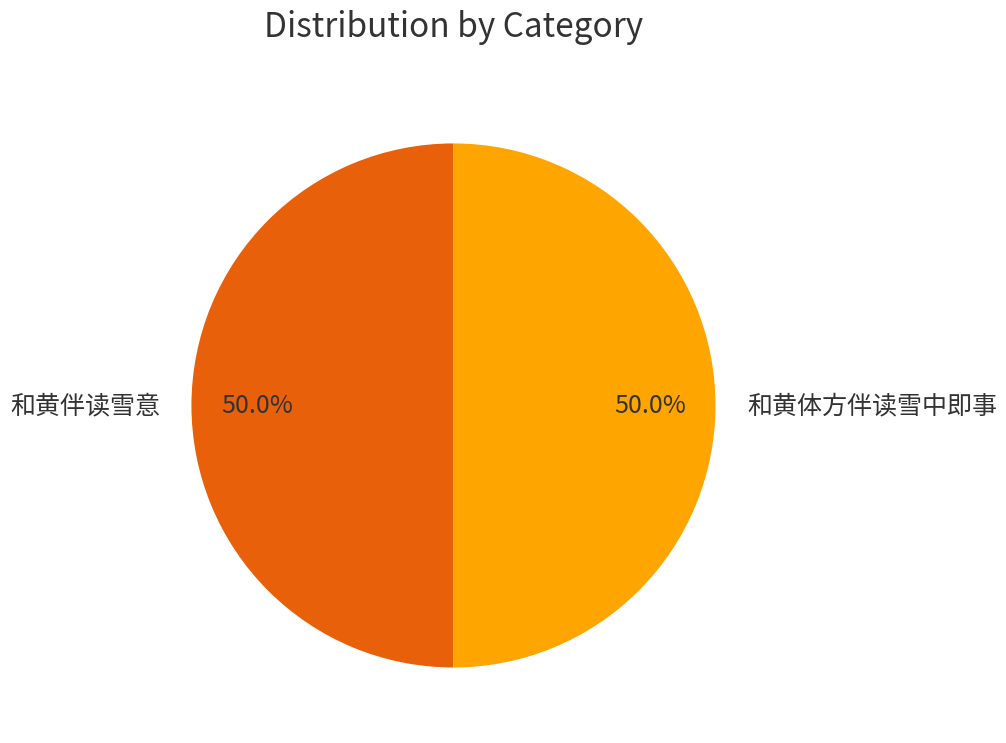

Combined, do 和黄体方伴读雪中即事 and 和黄伴读雪意 account for over 50%?

Yes